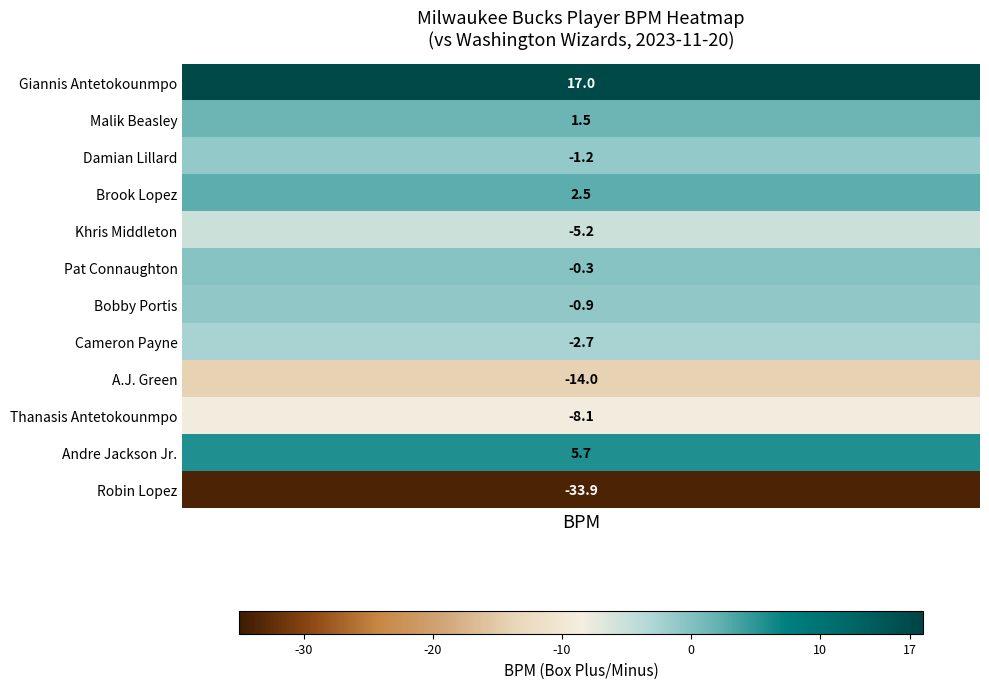

Reading right to left, list all the values displayed in this chart.

-33.9	5.7	-8.1	-14.0	-2.7	-0.9	-0.3	-5.2	2.5	-1.2	1.5	17.0